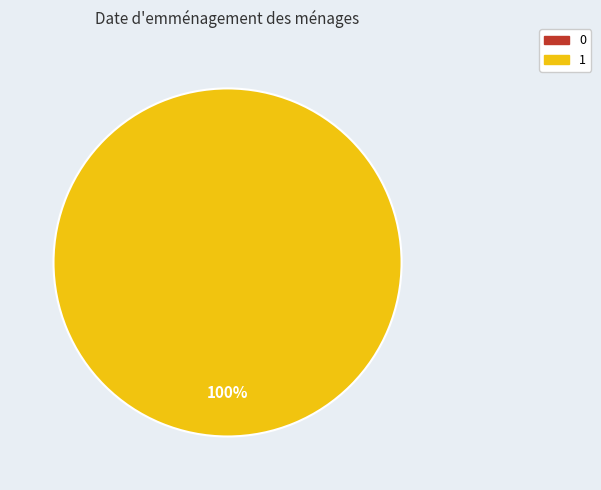

True or false: 1 accounts for 94% of the total.

False